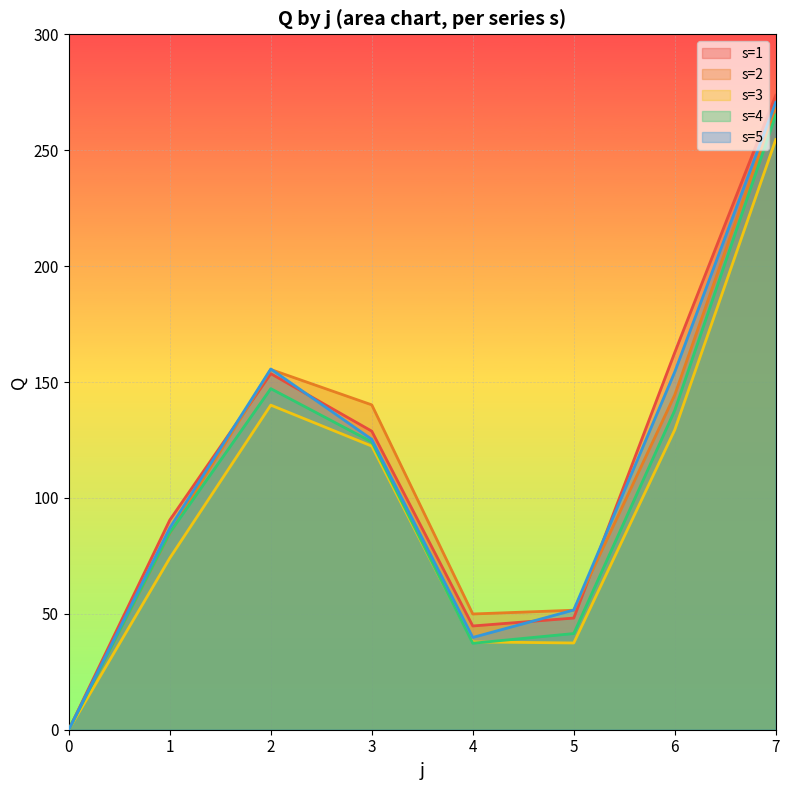

List the series in order of their peak value, highest first.

s=1, s=5, s=2, s=4, s=3